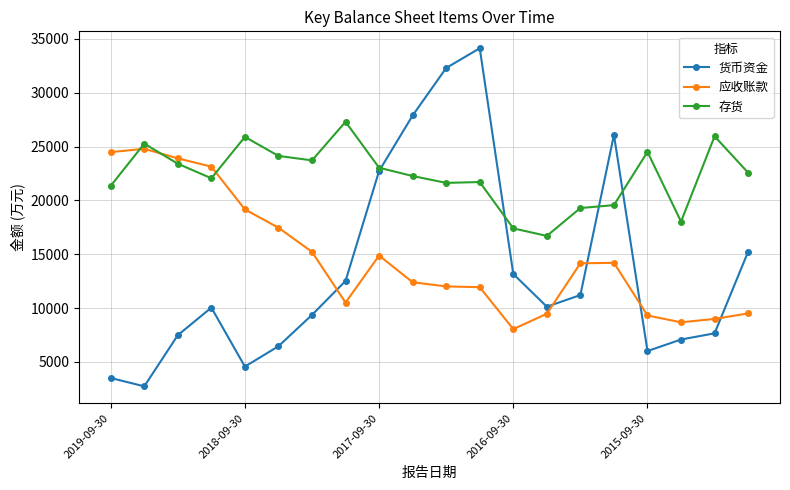

Does the chart display data point markers on the line(s)?

Yes